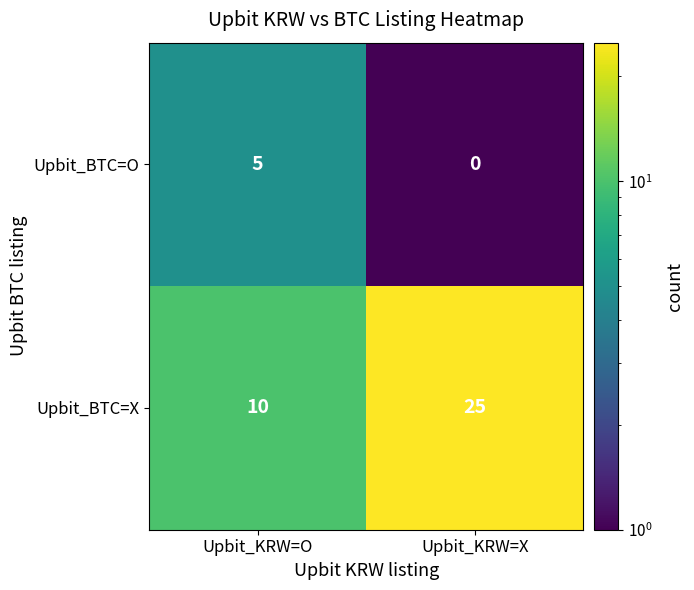

Reading left to right, list all the values displayed in this chart.

Upbit_BTC=O: Upbit_KRW=O=5	Upbit_KRW=X=0
Upbit_BTC=X: Upbit_KRW=O=10	Upbit_KRW=X=25